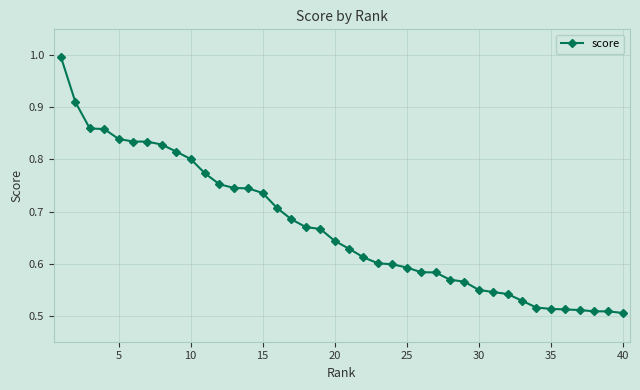

What is the difference between the second highest and minimum values?

0.4